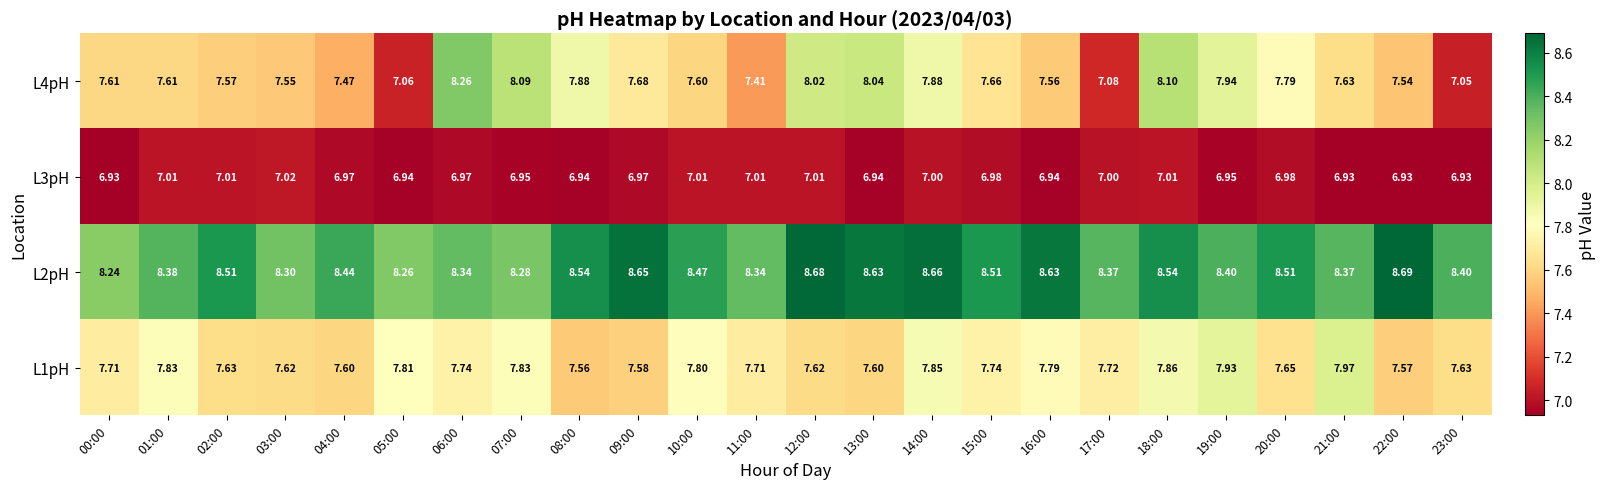

Is the value of L3pH at 02:00 greater than the value of L2pH at 15:00?

No